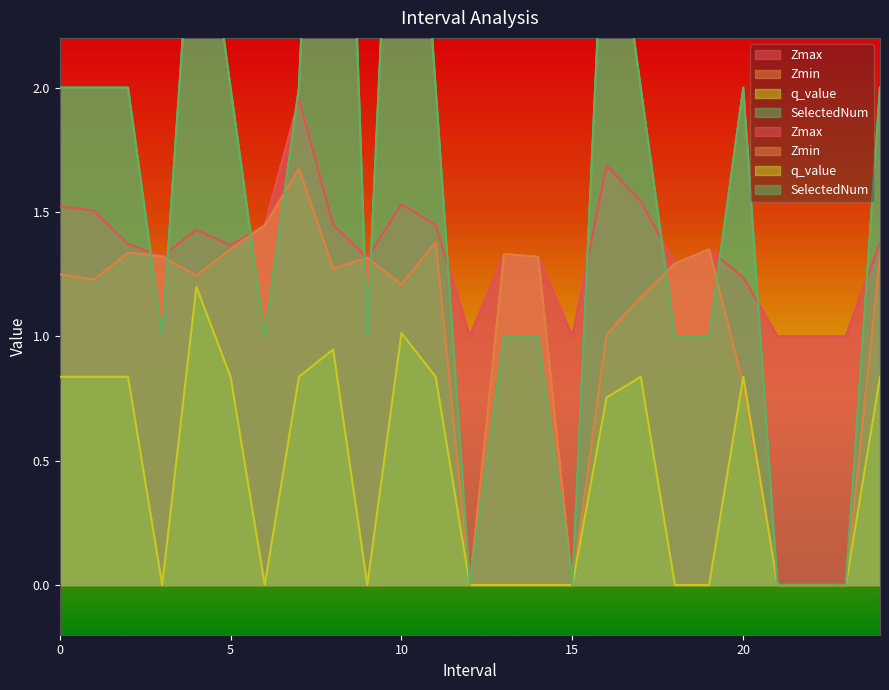

Reading left to right, transcribe all the data shown in this chart.

Zmax: 1.5	1.5	1.4	1.3	1.4	1.4	1.4	2.0	1.4	1.3	1.5	1.4	1.0	1.3	1.3	1.0	1.7	1.5	1.3	1.3	1.2	1.0	1.0	1.0	1.4
Zmin: 1.3	1.2	1.3	1.3	1.2	1.4	1.4	1.7	1.3	1.3	1.2	1.4	0.0	1.3	1.3	0.0	1.0	1.2	1.3	1.3	0.8	0.0	0.0	0.0	1.3
q_value: 0.8	0.8	0.8	-0.0	1.2	0.8	-0.0	0.8	0.9	-0.0	1.0	0.8	0.0	-0.0	-0.0	0.0	0.8	0.8	-0.0	-0.0	0.8	0.0	0.0	0.0	0.8
SelectedNum: 2.0	2.0	2.0	1.0	3.0	2.0	1.0	2.0	5.0	1.0	4.0	2.0	0.0	1.0	1.0	0.0	3.0	2.0	1.0	1.0	2.0	0.0	0.0	0.0	2.0